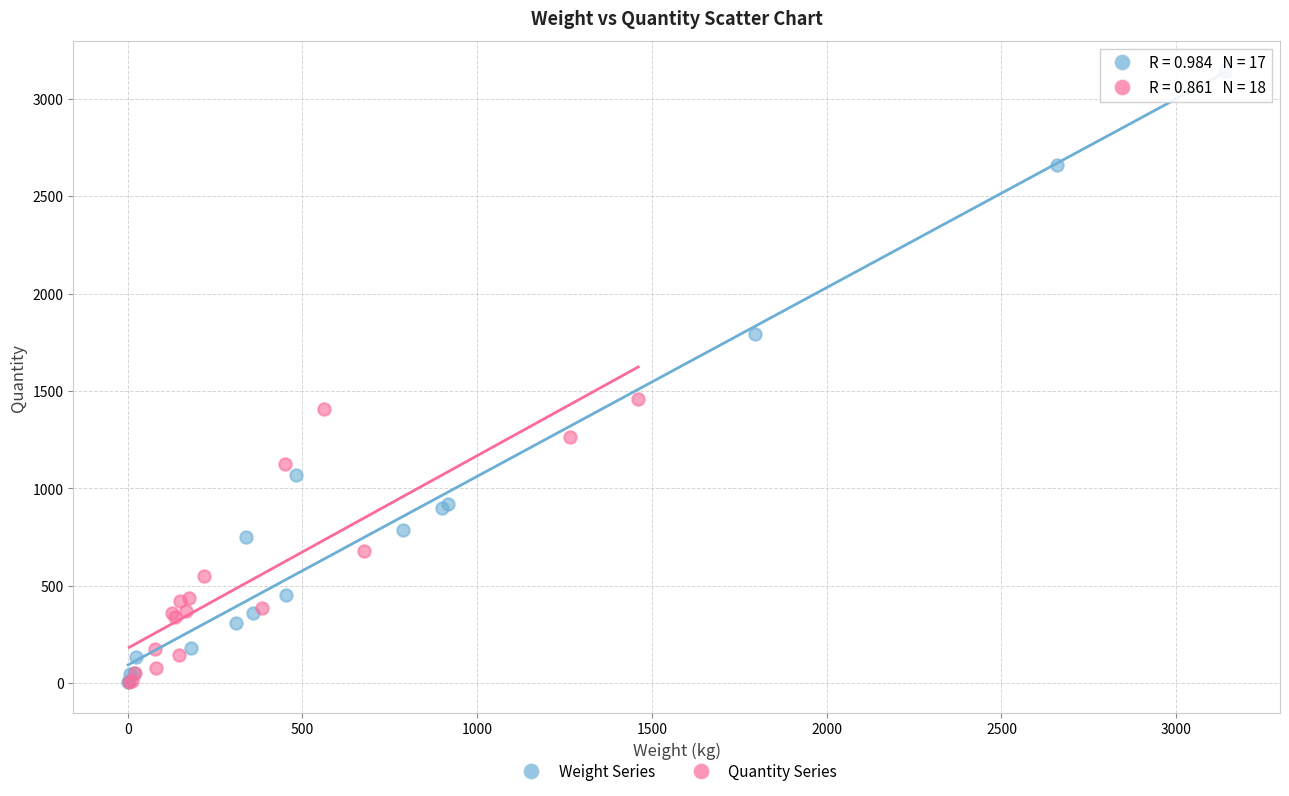

Which series has the widest spread of Y values?

Weight Series